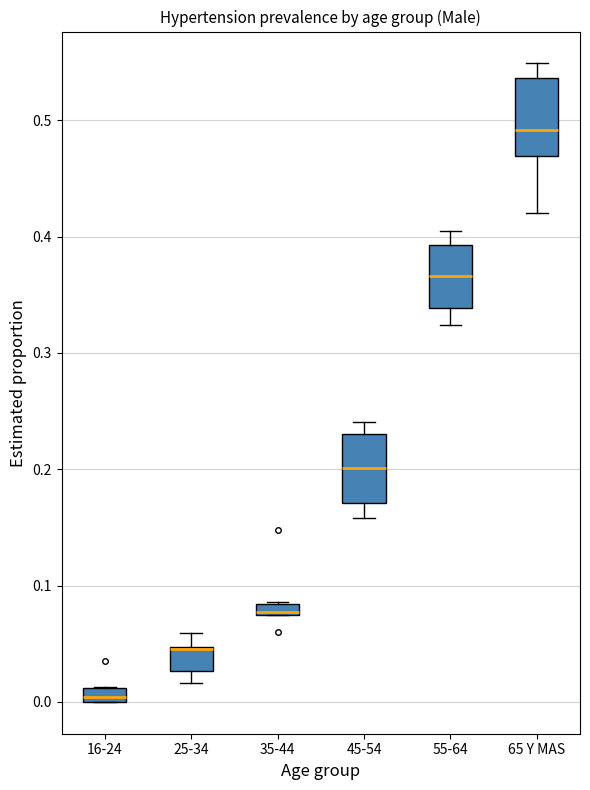

Where is the upper edge of the box for 25-34 on the y-axis? The values are not printed on the chart, so give them approximately, as read against the axis.

0.05